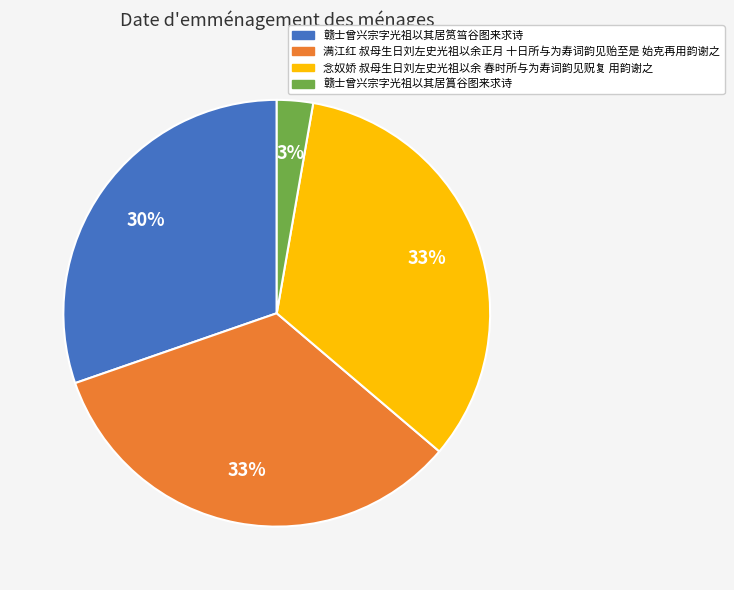

Is the sum of 赣士曾兴宗字光祖以其居篔谷图来求诗 and 满江红 叔母生日刘左史光祖以余正月 十日所与为寿词韵见贻至是 始克再用韵谢之 greater than half?

No